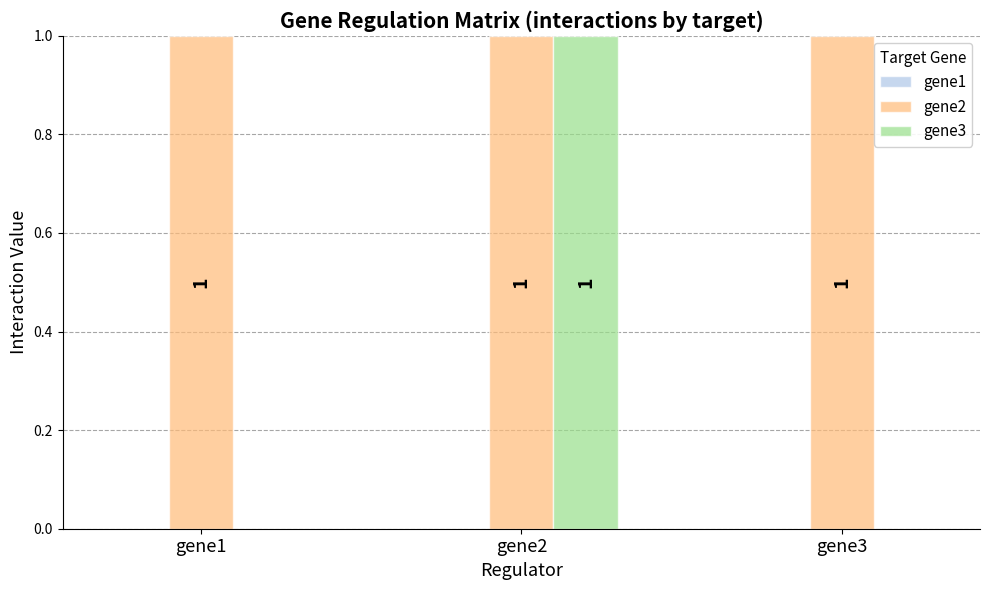

How many gene3 values are between 0 and 1?

3